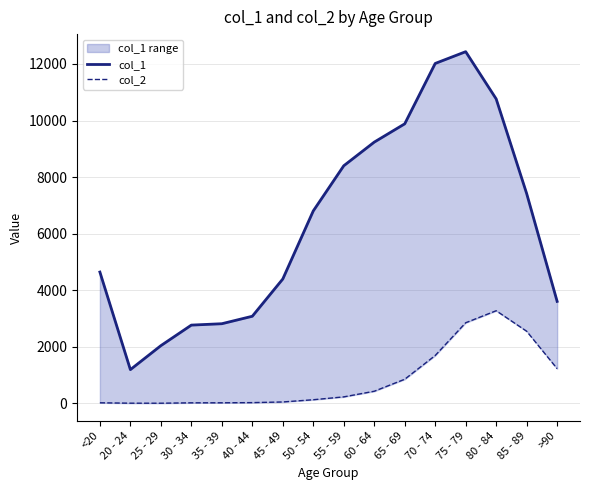

What is the total value across all series at 60 - 64?

9662